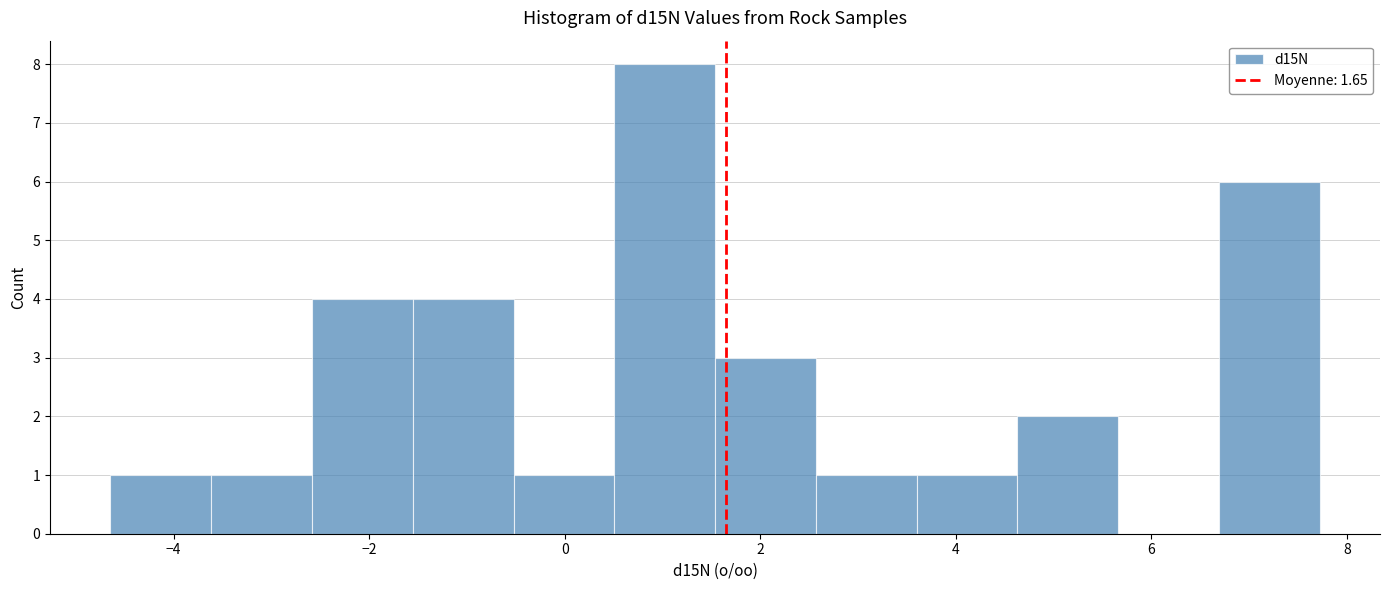

Over which range of the x-axis is the bar tallest?

0.6 to 1.6